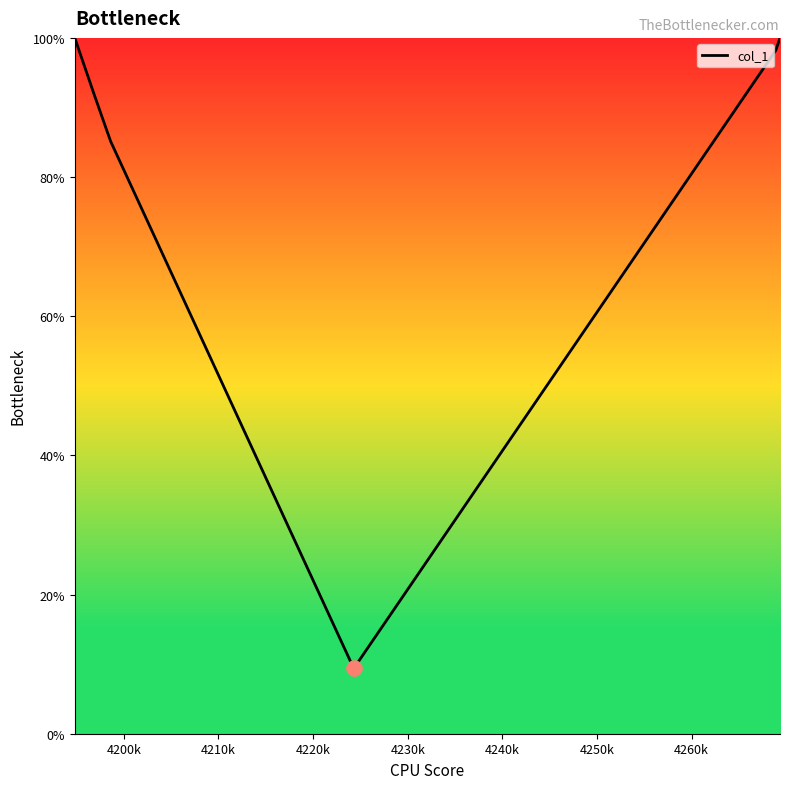

What is the greatest value displayed?

100.0